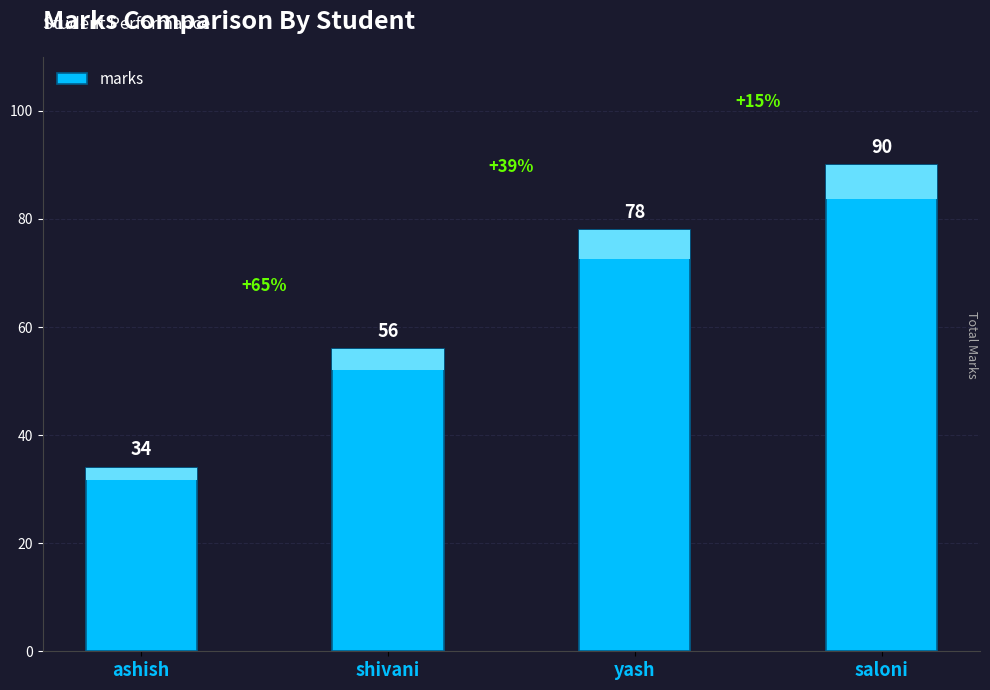

Between ashish and yash, which is larger?

yash